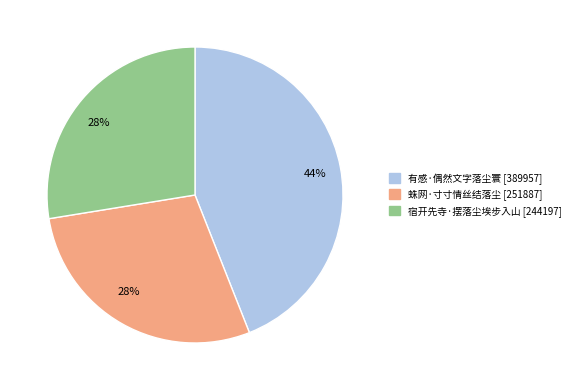

Is there a majority slice in this chart?

No